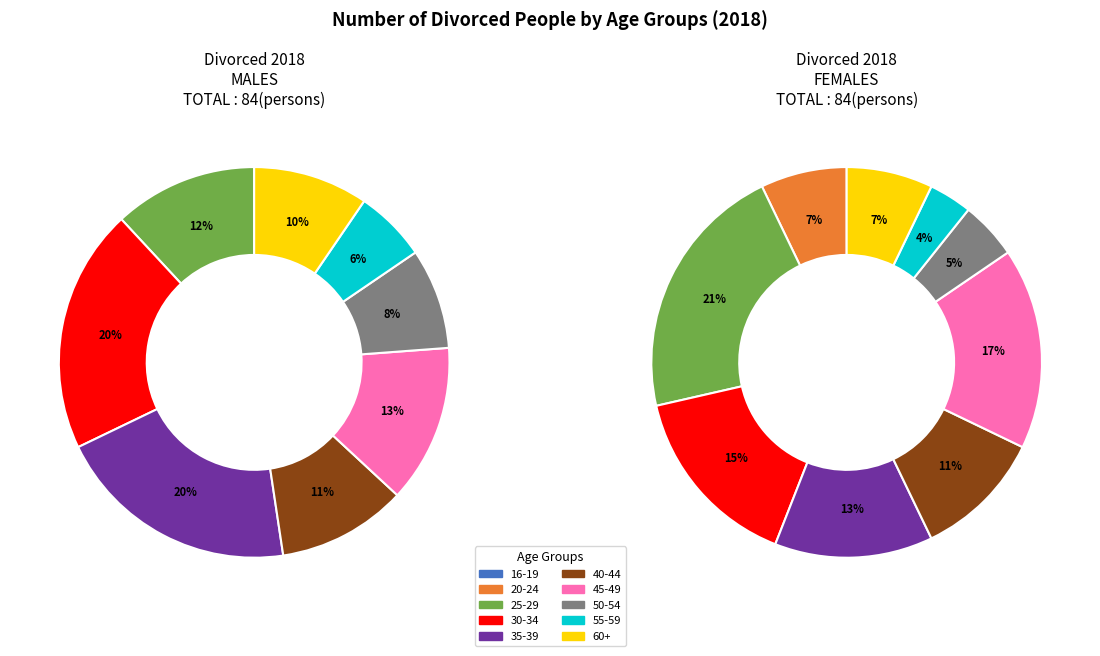

What percentage is NOT represented by 16-19?

100.0%